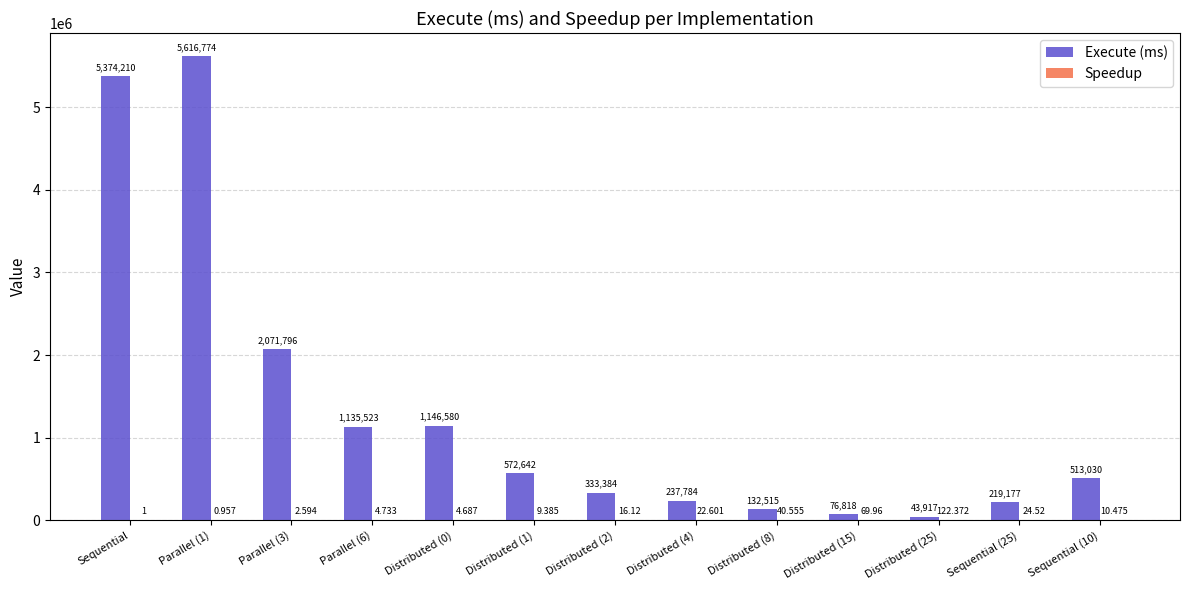

Which series has the largest total across all categories?

Execute (ms)